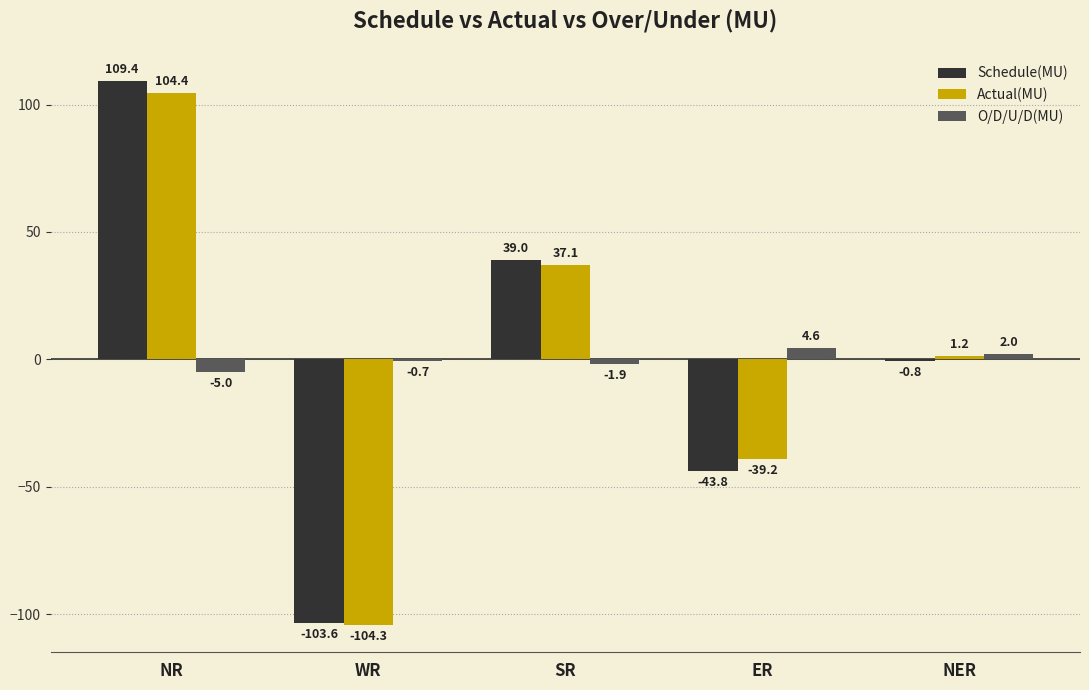

How many data points does each series have?

5